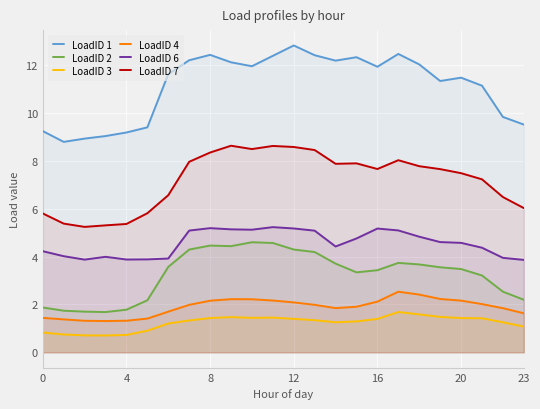

At how many categories does at least one series exceed 1?

24